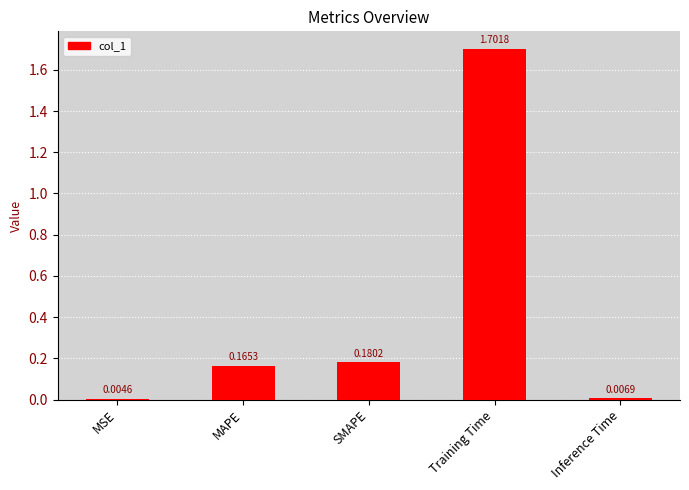

At which category does the chart reach its peak across all series?

Training Time